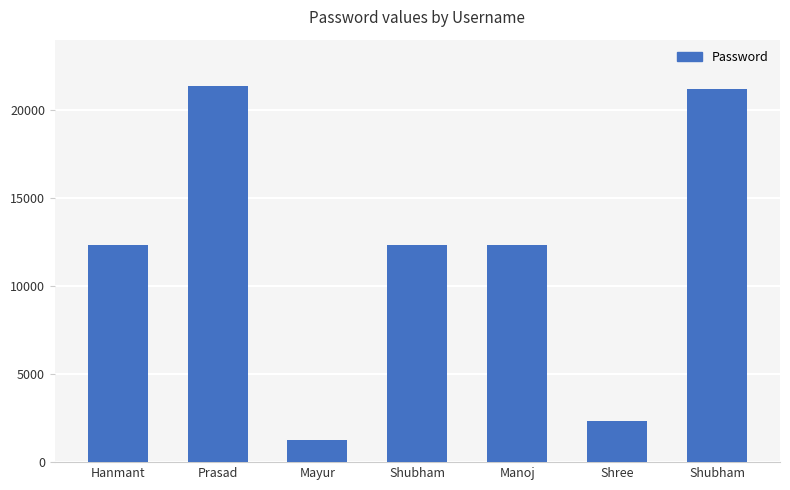

What is the label of the 3rd bar from the left?

Mayur